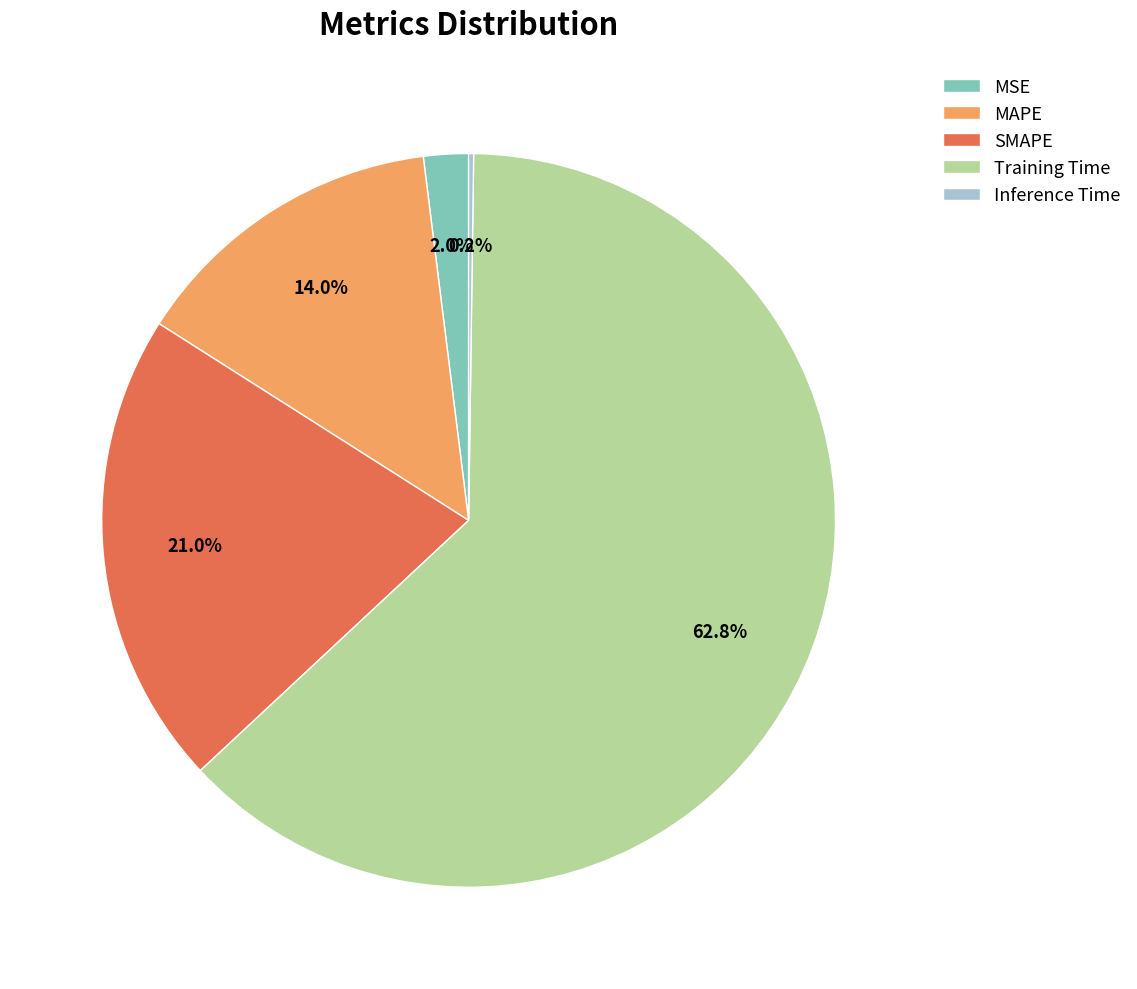

What is the largest slice in the pie chart?

Training Time